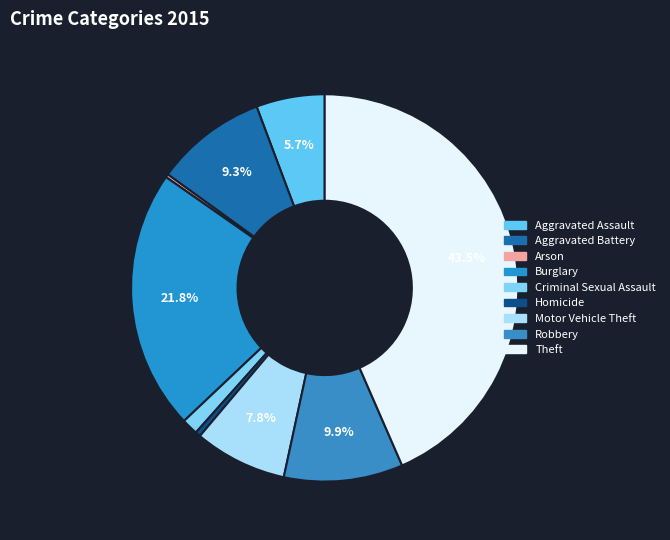

Combined, do Robbery and Motor Vehicle Theft account for over 50%?

No